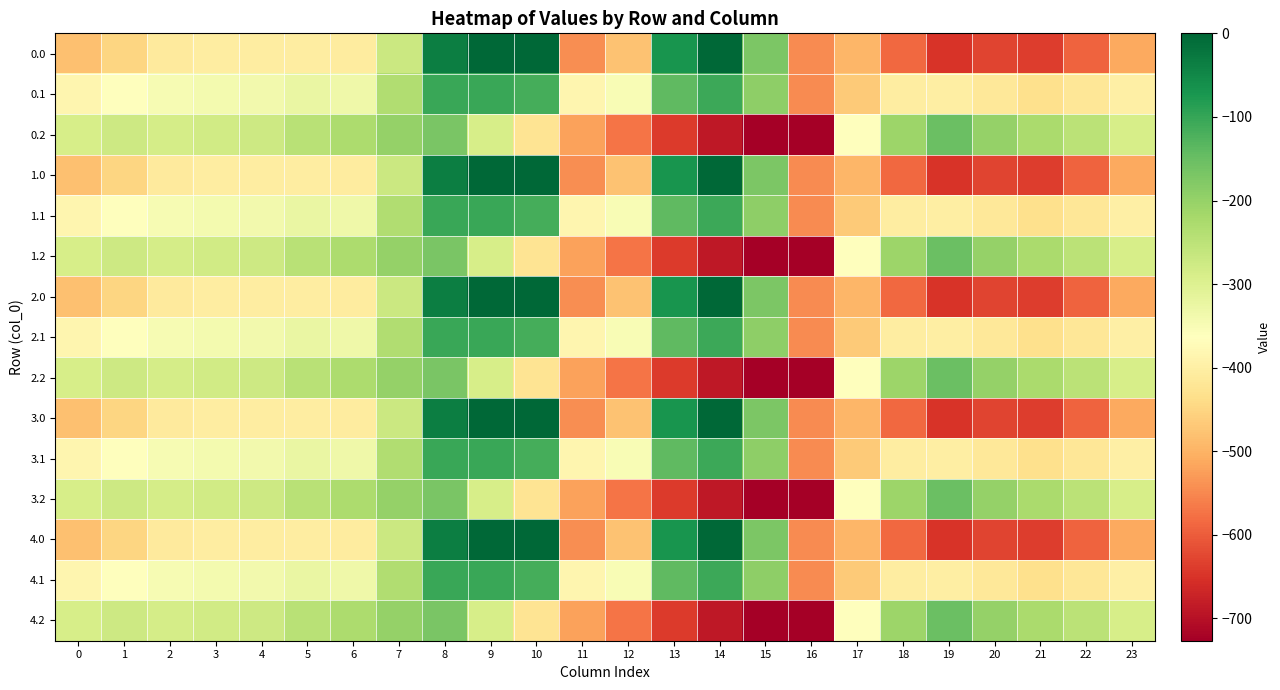

How many data points does each series have?

24